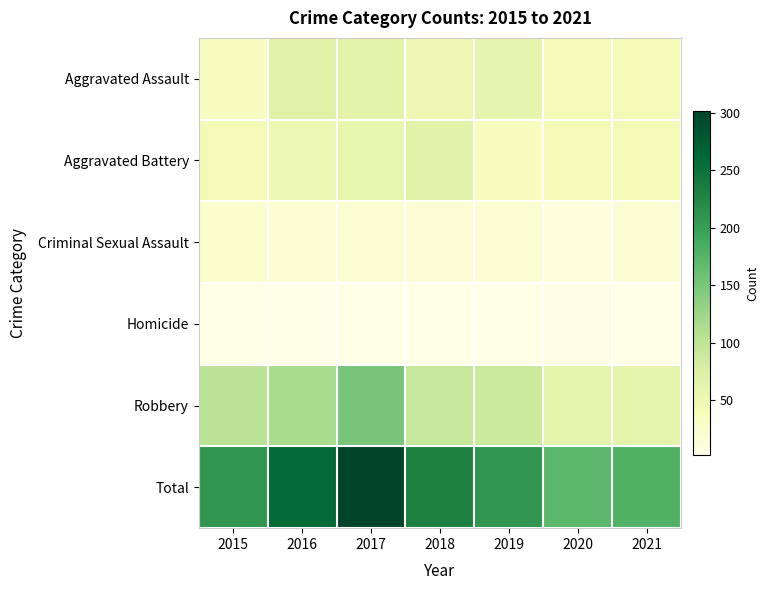

At which category is the sum across all series the highest?

2017